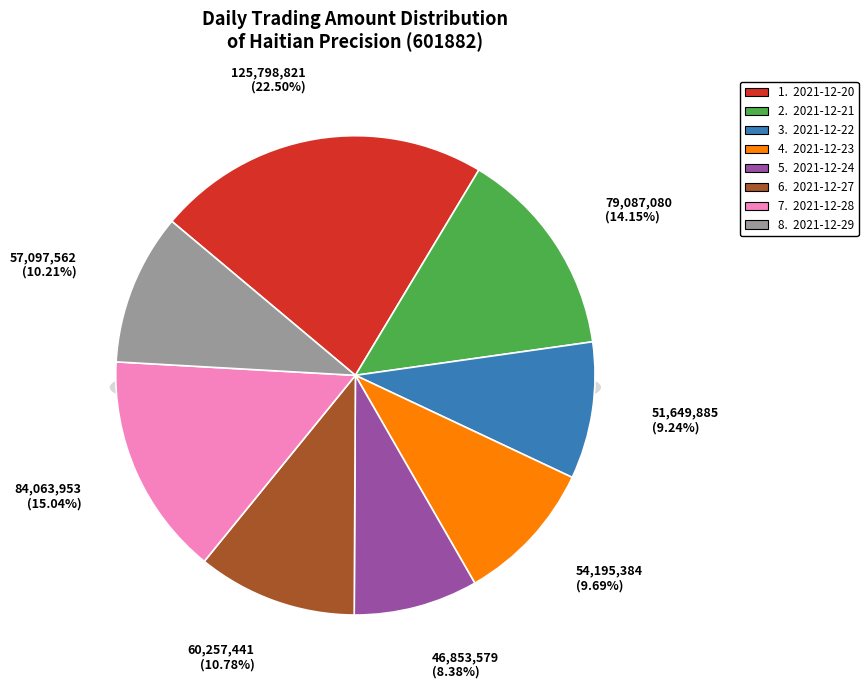

What is the change in value from 2021-12-20 to 2021-12-24?

-78945242